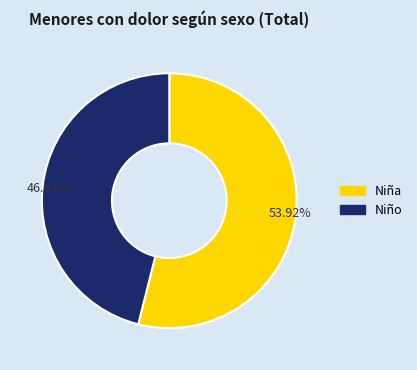

What is the largest slice in the pie chart?

Niña